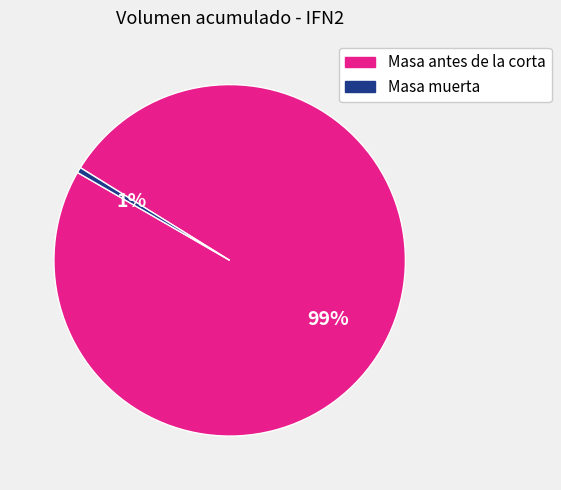

Is the sum of Masa muerta and Masa antes de la corta greater than half?

Yes